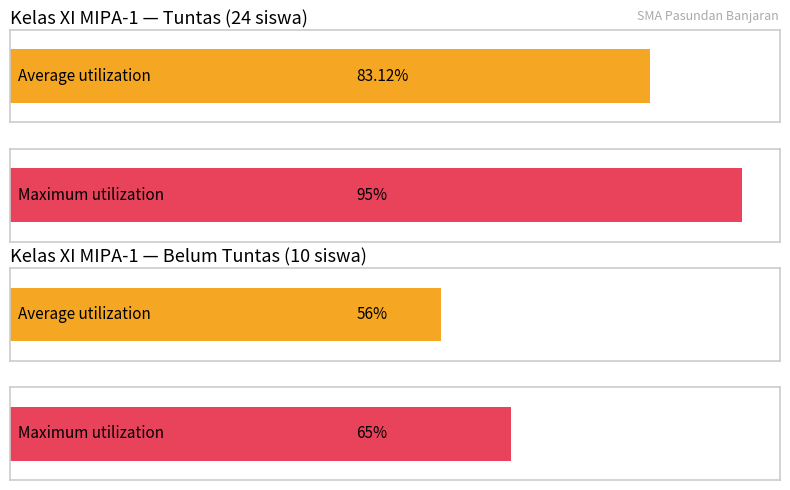

Are the bars grouped side by side (vs. stacked)?

Yes